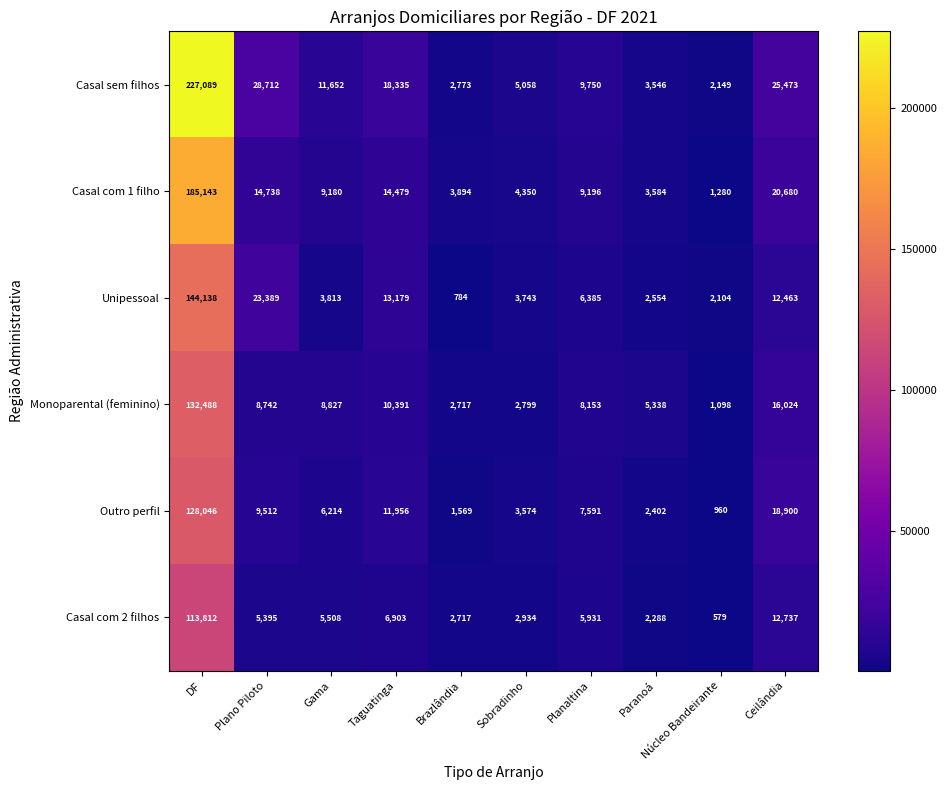

Read the Unipessoal value at Sobradinho, to the nearest 50.

3750